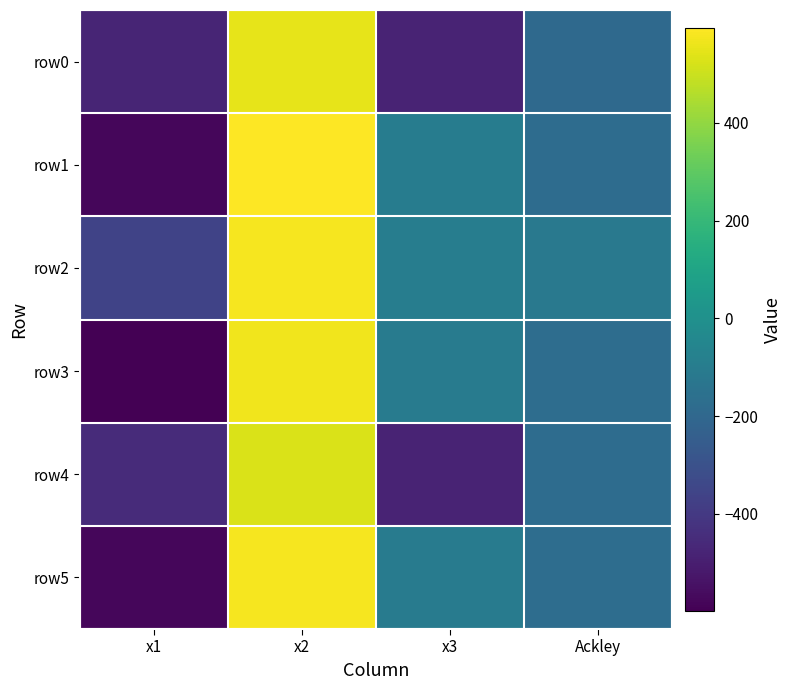

Reading left to right, transcribe all the data shown in this chart.

row0: x1=-474.4	x2=549.8	x3=-481.2	Ackley=-190.8
row1: x1=-579.2	x2=594.6	x3=-98.3	Ackley=-175.3
row2: x1=-359.8	x2=576.5	x3=-93.7	Ackley=-118.6
row3: x1=-599.7	x2=567.5	x3=-103.7	Ackley=-173.5
row4: x1=-454.0	x2=525.1	x3=-482.3	Ackley=-179.6
row5: x1=-579.0	x2=577.5	x3=-104.4	Ackley=-171.4